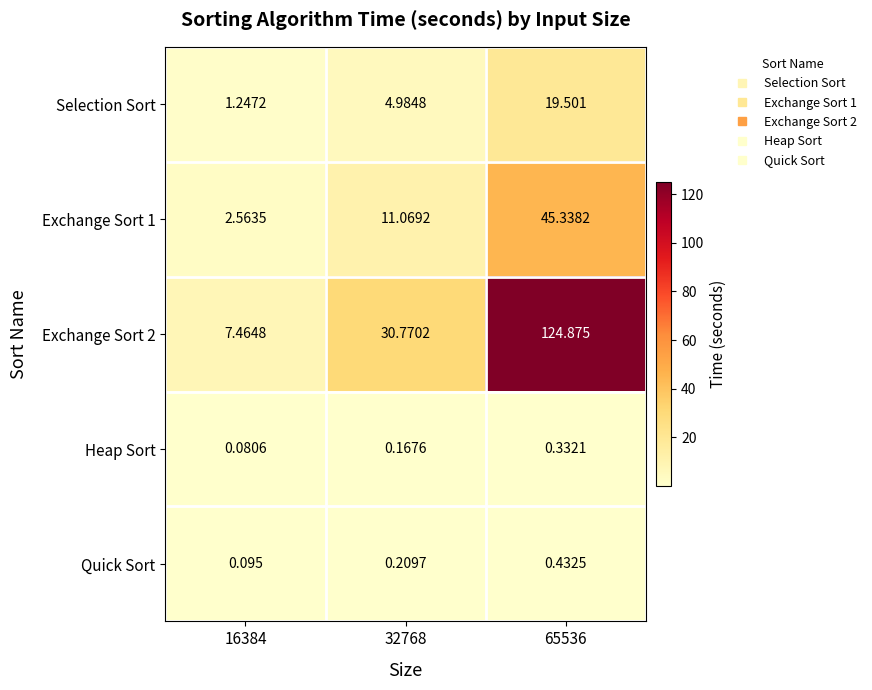

Which series changed the most between 16384 and 65536?

Exchange Sort 2